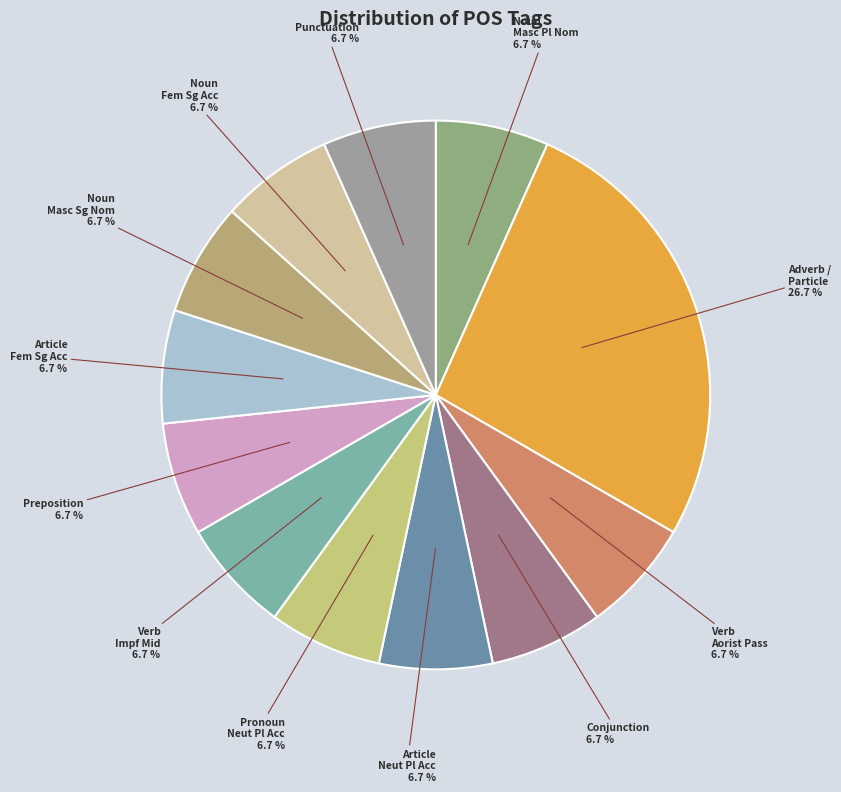

Count the number of slices in the pie.

12